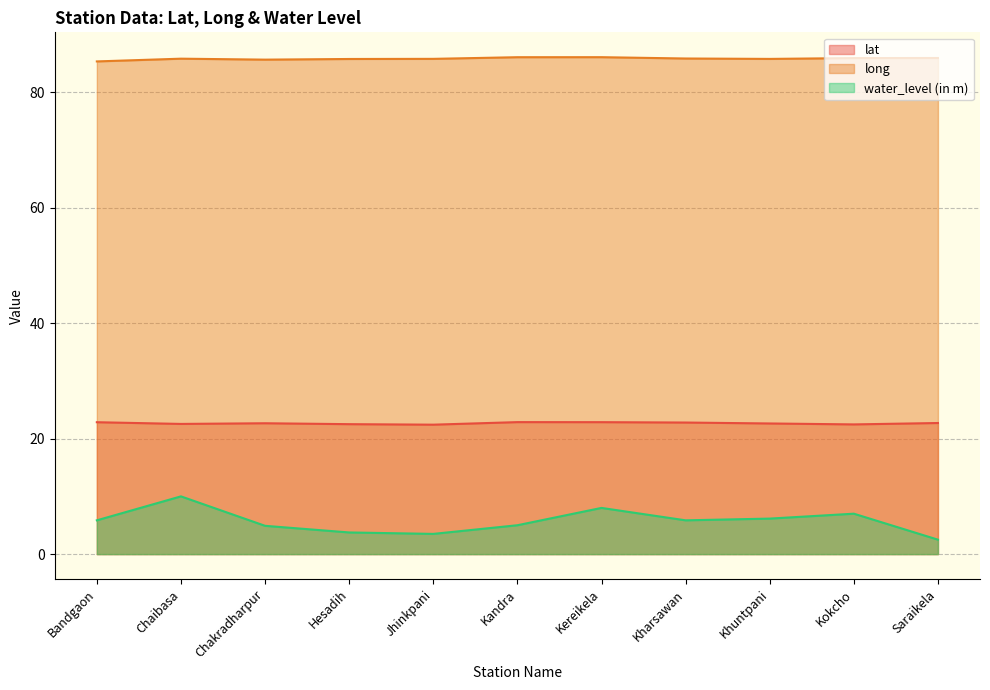

How many data points does each series have?

11